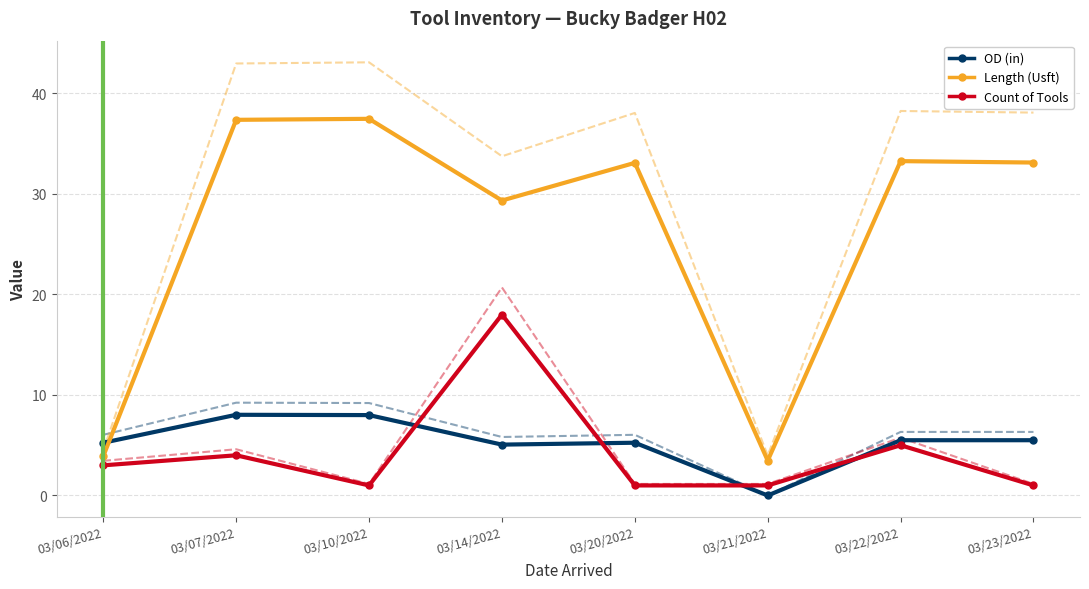

Does the chart have visible grid lines?

Yes